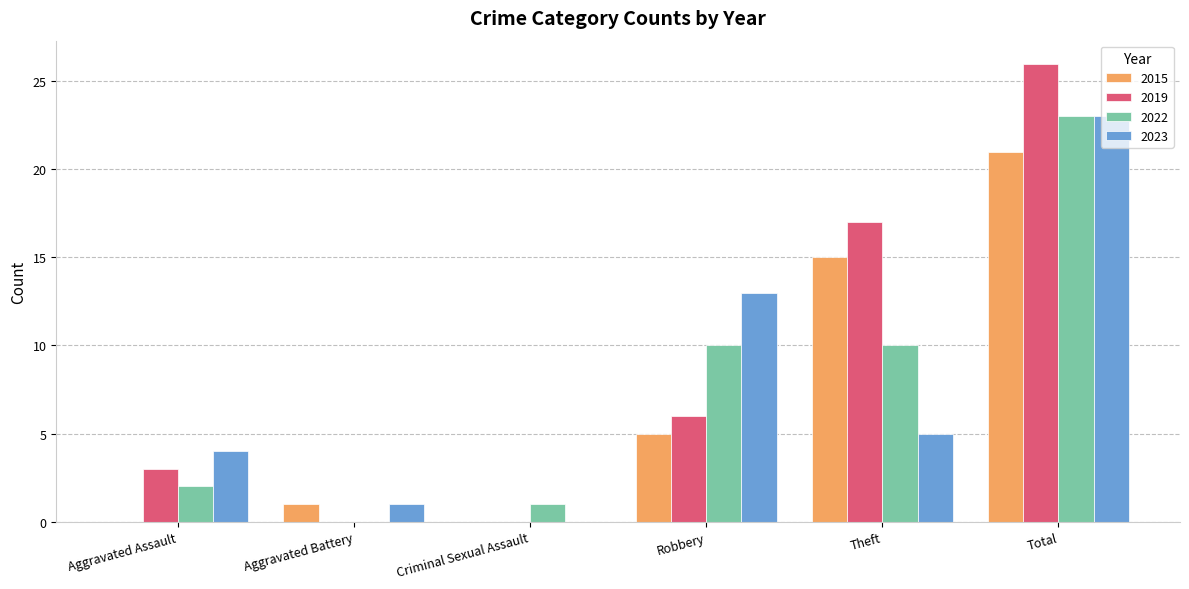

The 2022 series shows 34 at Total. True or false?

False